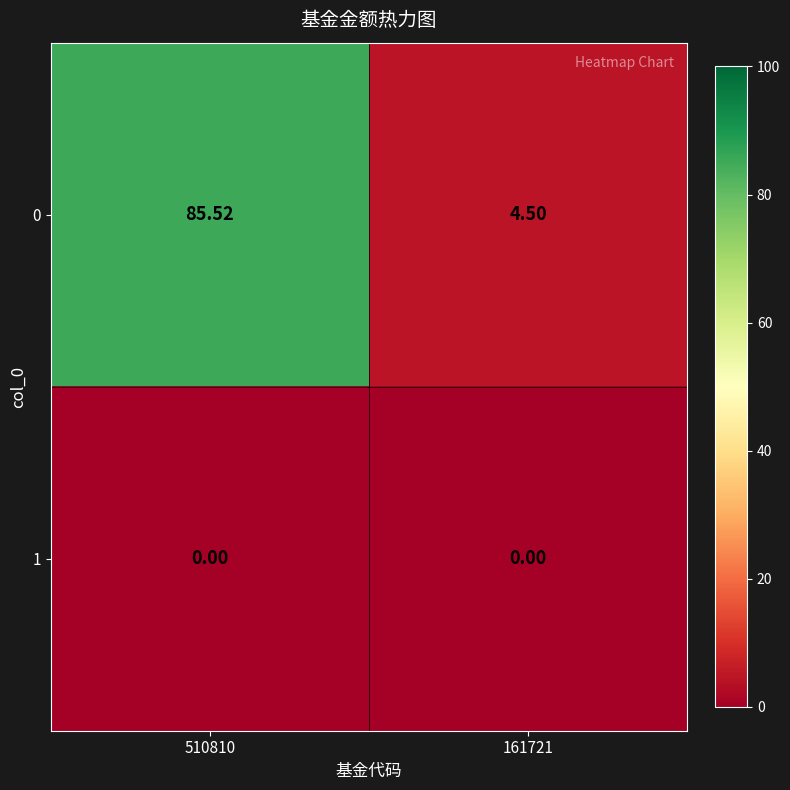

How many values in the 0 series exceed 85?

1